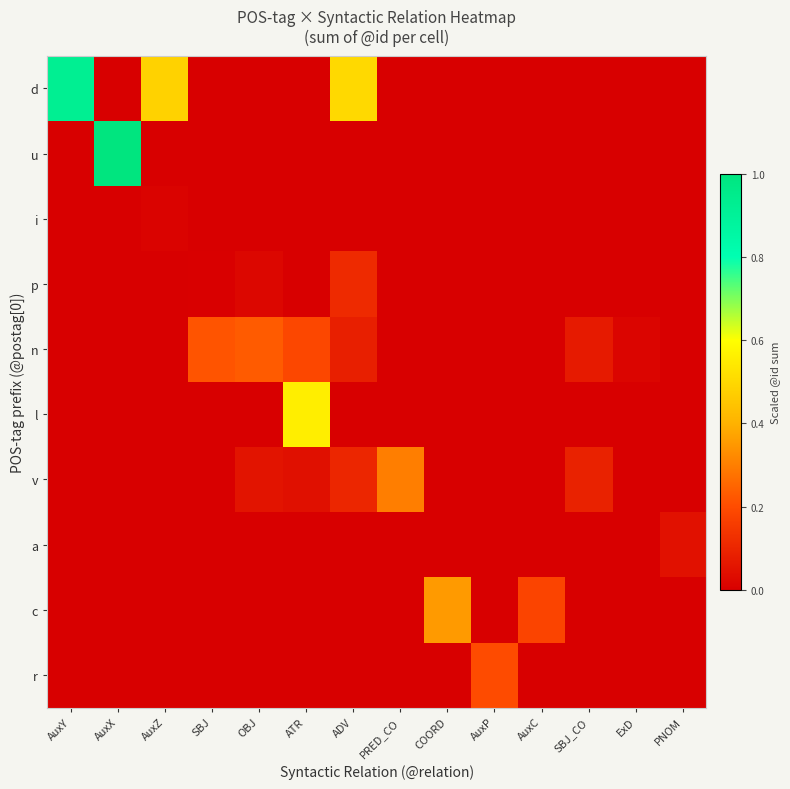

What is the total value across all series at ATR?

0.8